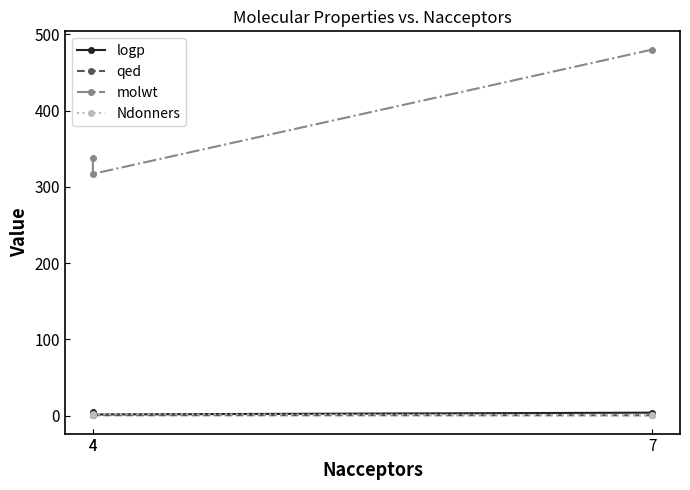

What is the value of the qed point at the 2nd from the left?

0.7